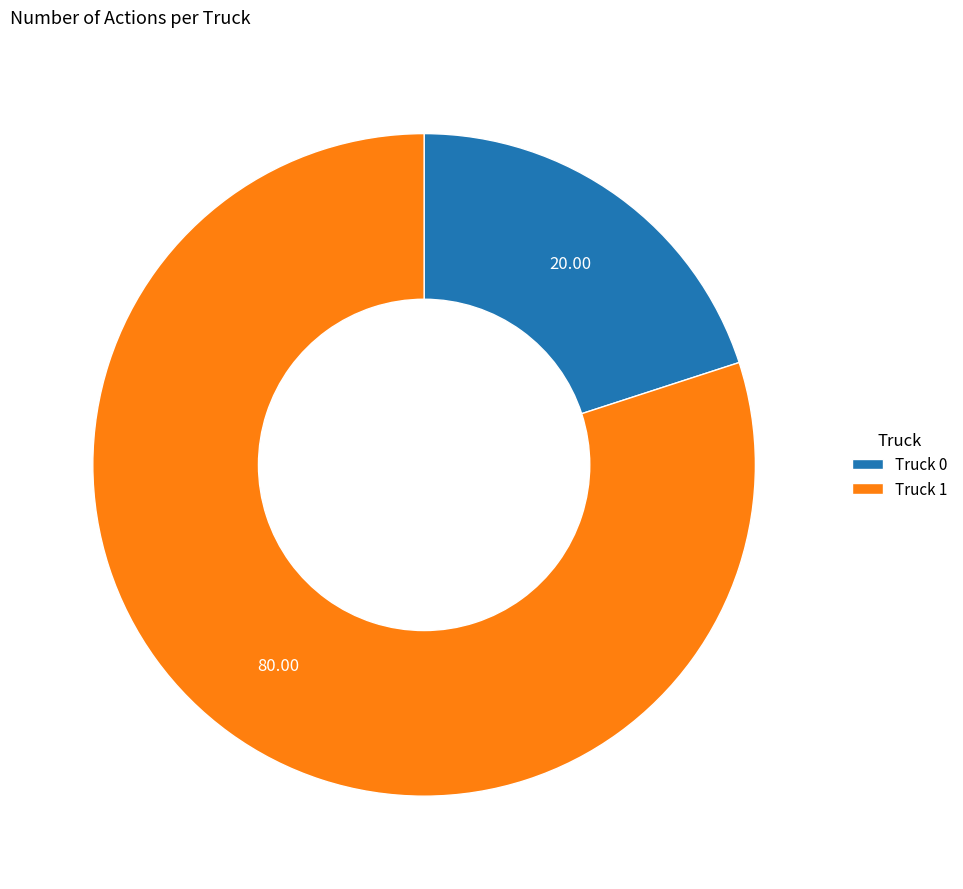

The Truck 0 slice represents 31% of the pie. True or false?

False